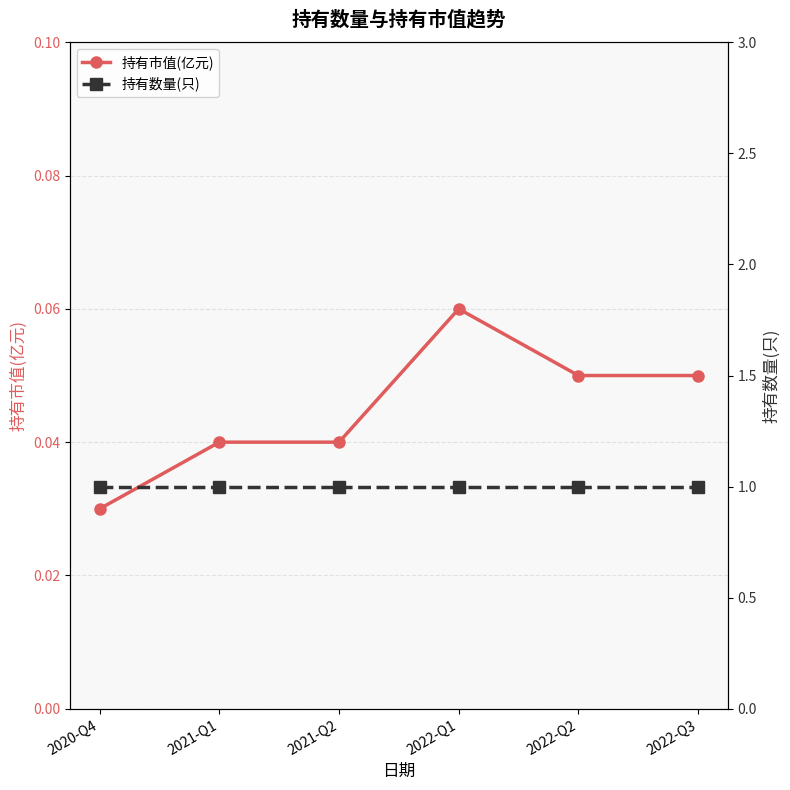

Which series has the widest spread of values?

持有市值(亿元)